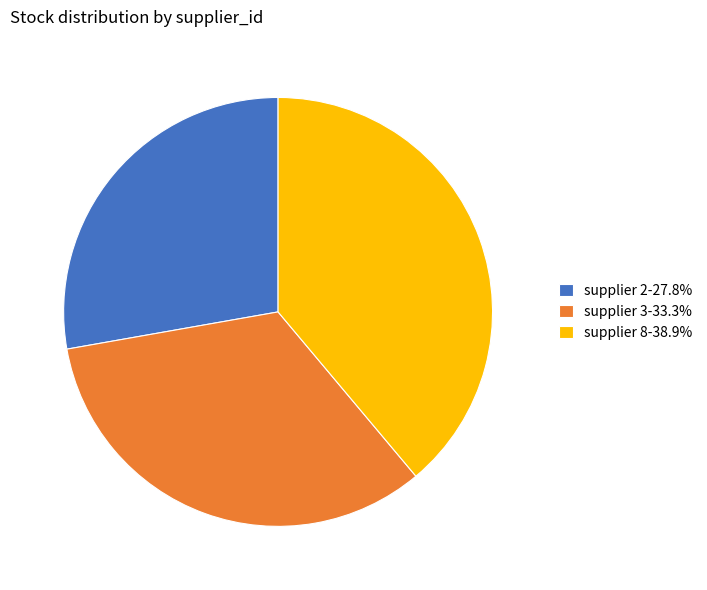

Does any single category account for the majority?

No